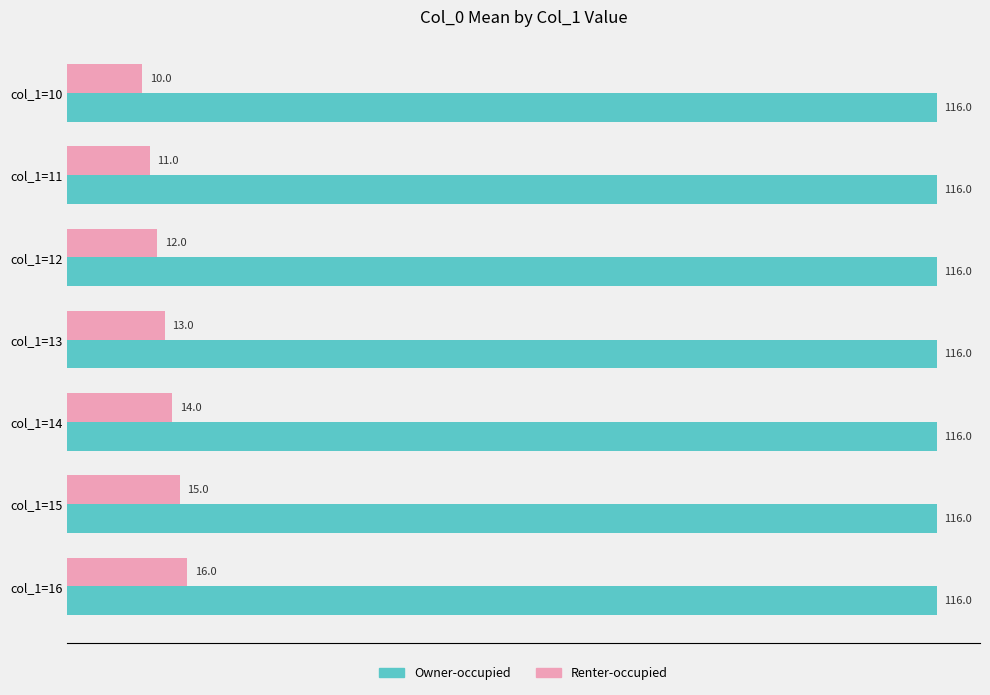

Where is Renter-occupied nearest to the value 13?

col_1=13